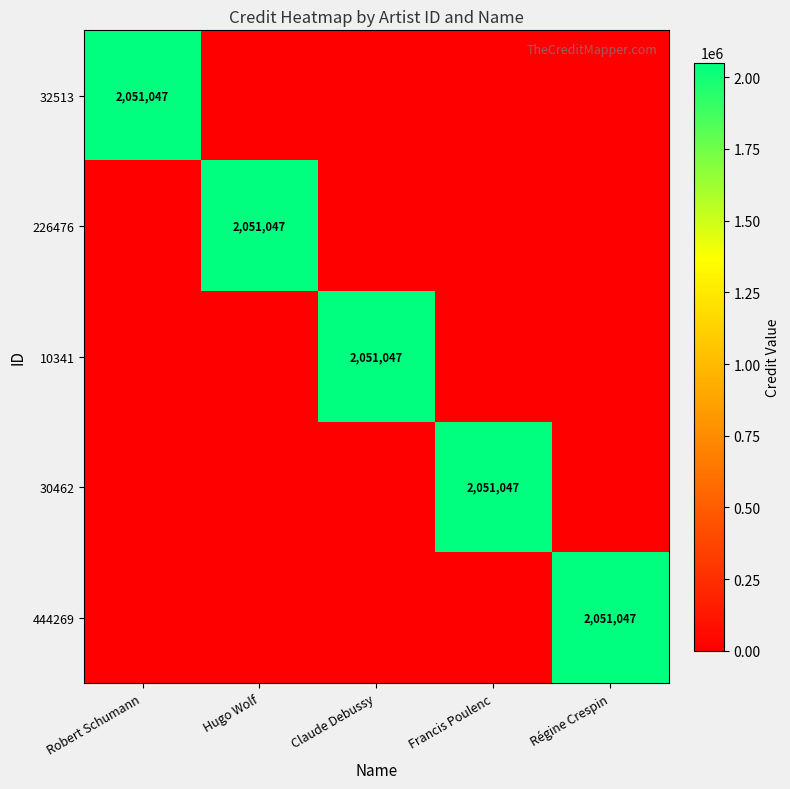

Is it true that 10341 equals 2051047 at Claude Debussy?

True